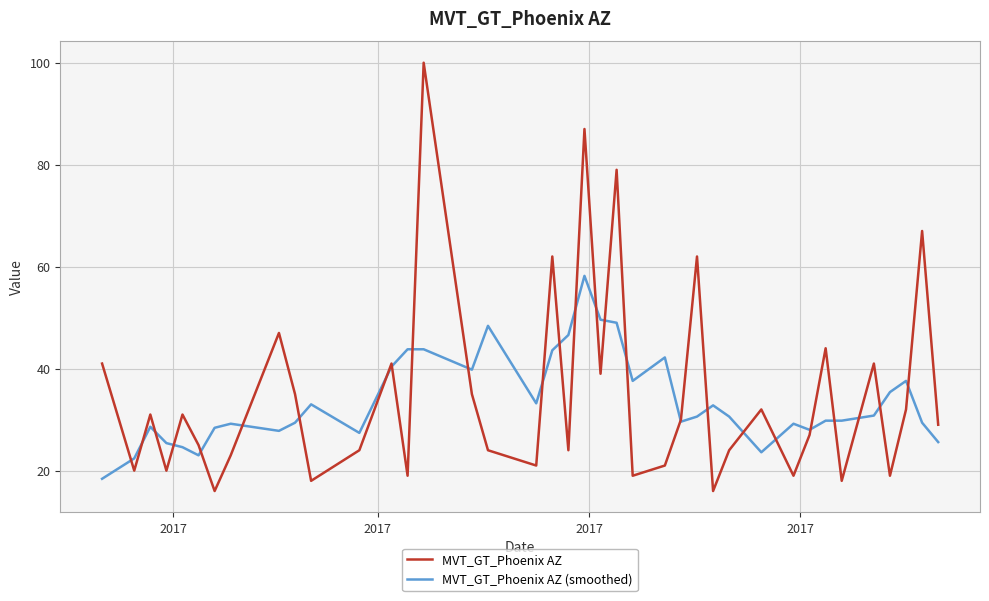

List the series in order of their peak value, highest first.

MVT_GT_Phoenix AZ, MVT_GT_Phoenix AZ (smoothed)